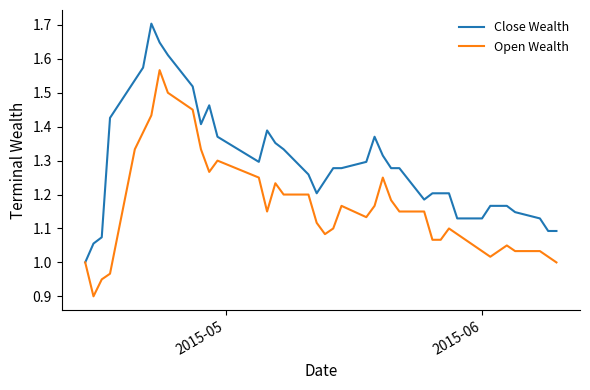

List the series in order of their peak value, highest first.

Close Wealth, Open Wealth